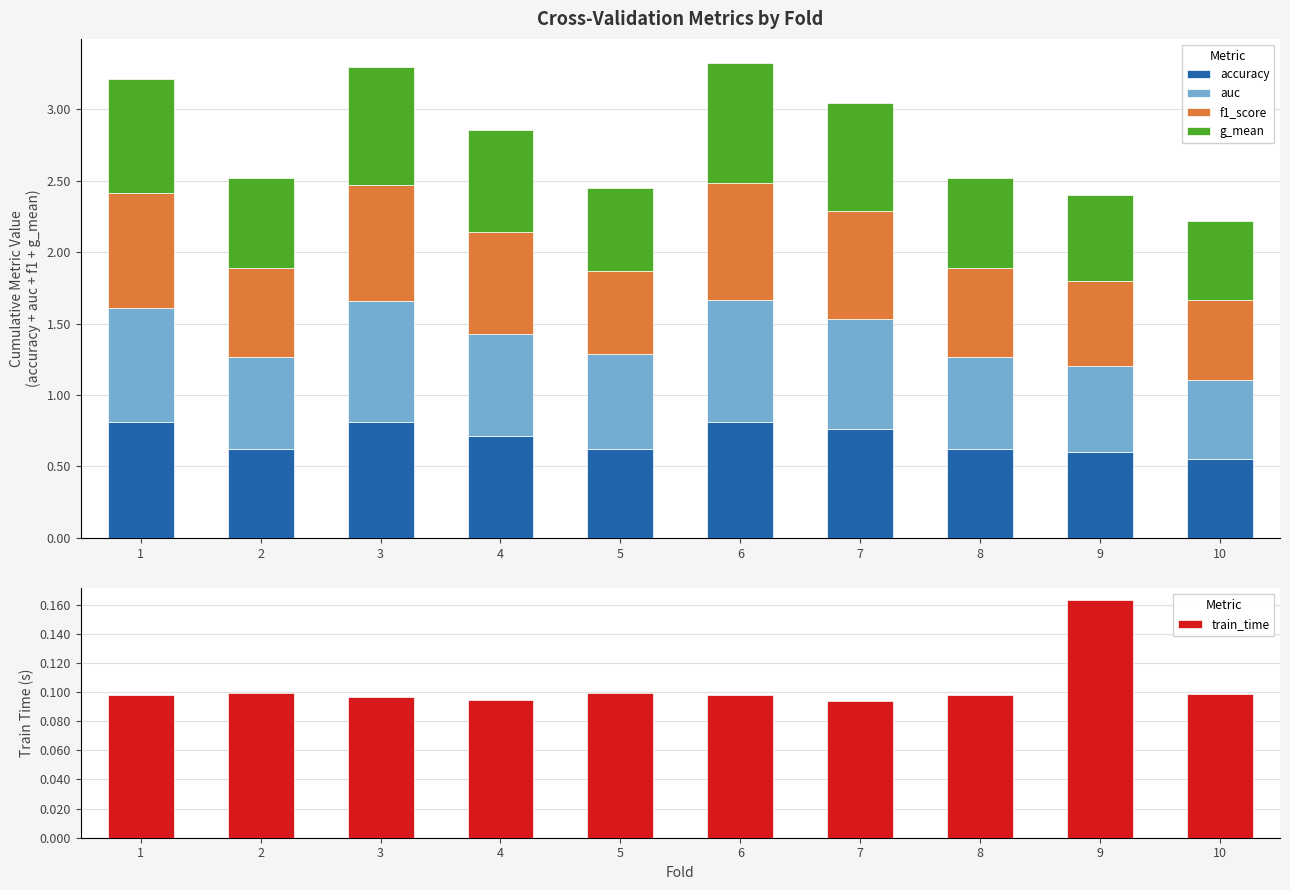

What is the difference between the highest and lowest values at 1?

0.7